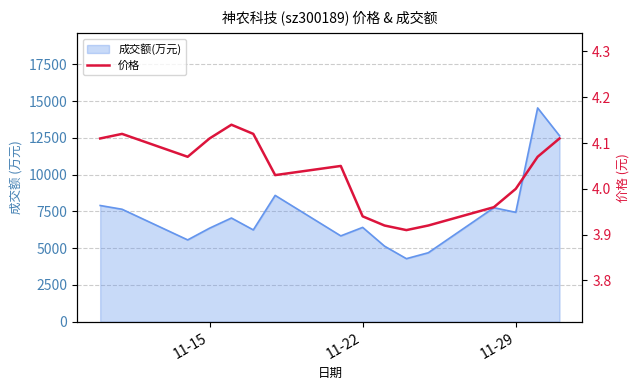

What is the difference between the maximum and second lowest values?

0.2